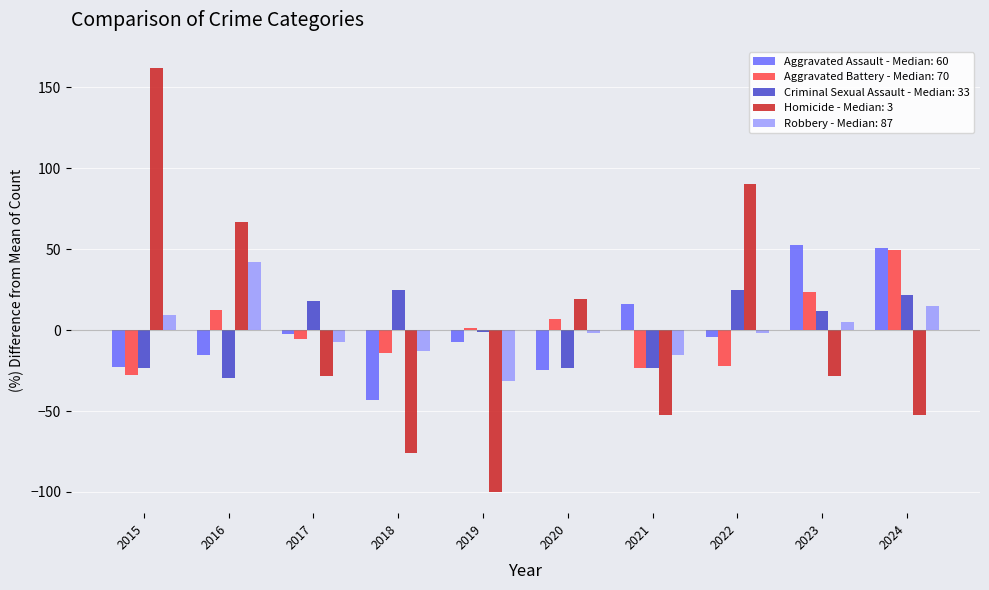

What is the maximum value shown in the chart?

161.9